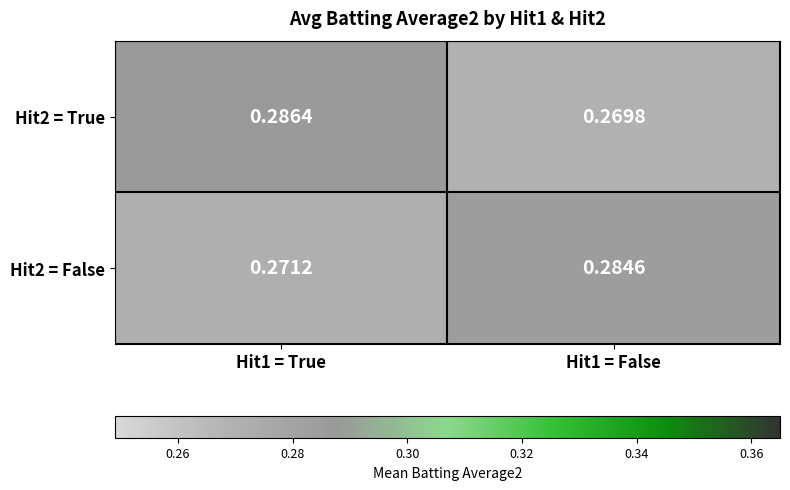

How many data points does each series have?

2